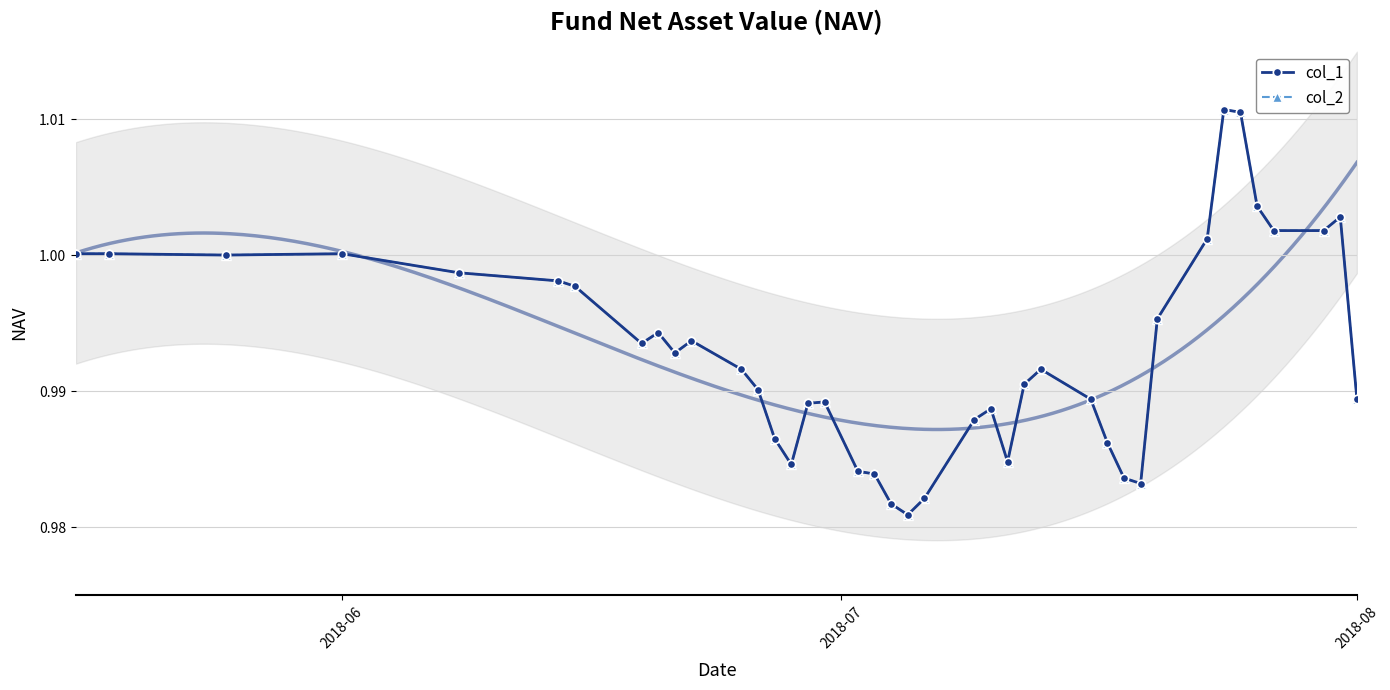

Which series has the largest range (max minus min)?

col_1